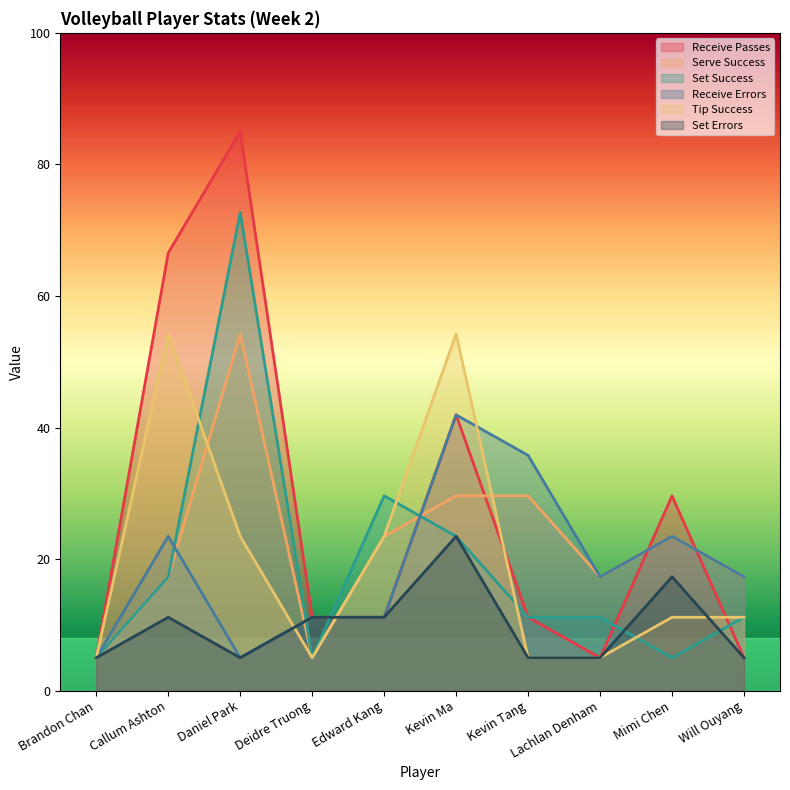

At which label is Set Errors closest to 14?

Callum Ashton